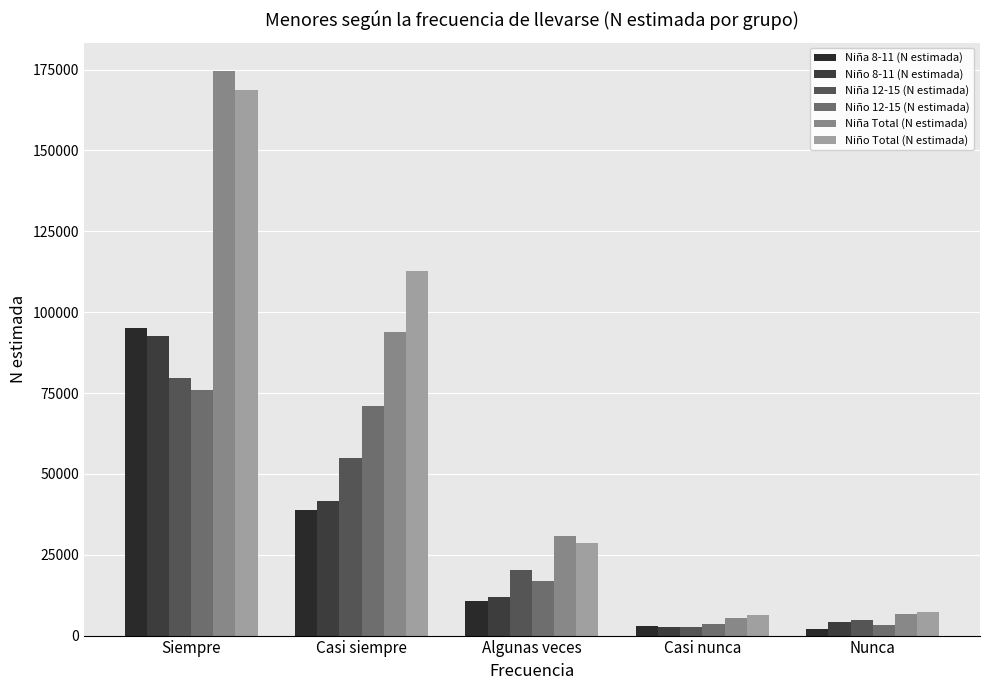

Rank the series by their maximum value, from highest to lowest.

Niña Total (N estimada), Niño Total (N estimada), Niña 8-11 (N estimada), Niño 8-11 (N estimada), Niña 12-15 (N estimada), Niño 12-15 (N estimada)